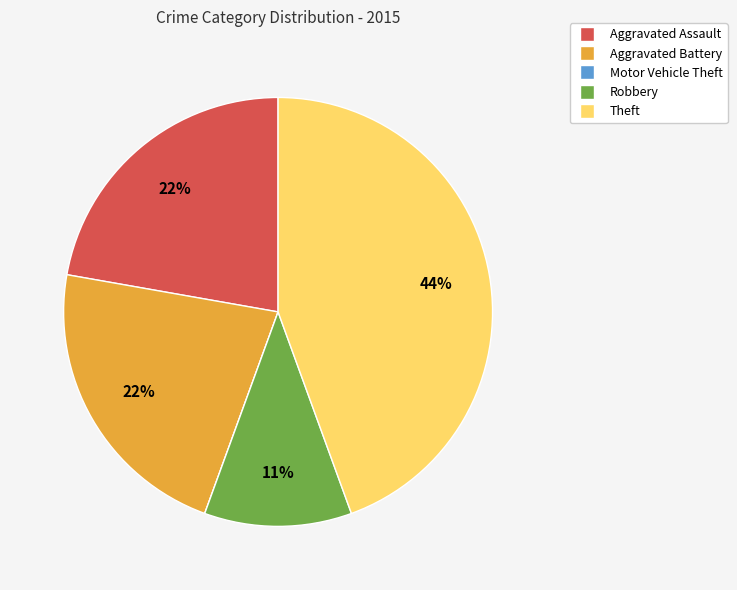

Does Aggravated Assault represent more than half of the total?

No